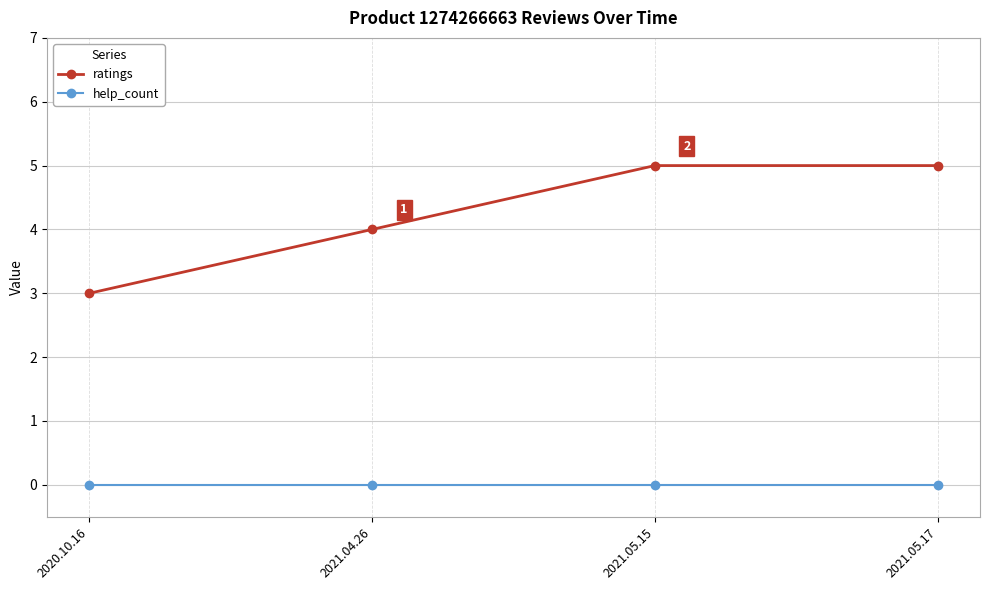

Reading left to right, transcribe all the data shown in this chart.

ratings: 2020.10.16=3	2021.04.26=4	2021.05.15=5	2021.05.17=5
help_count: 2020.10.16=0	2021.04.26=0	2021.05.15=0	2021.05.17=0